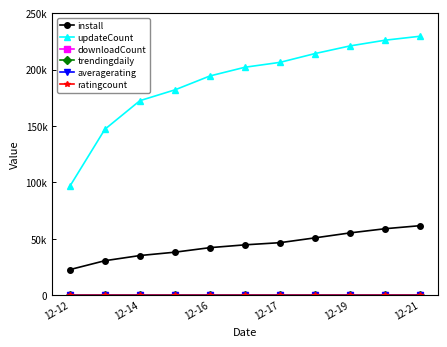

What is the minimum value shown in the chart?

0.1